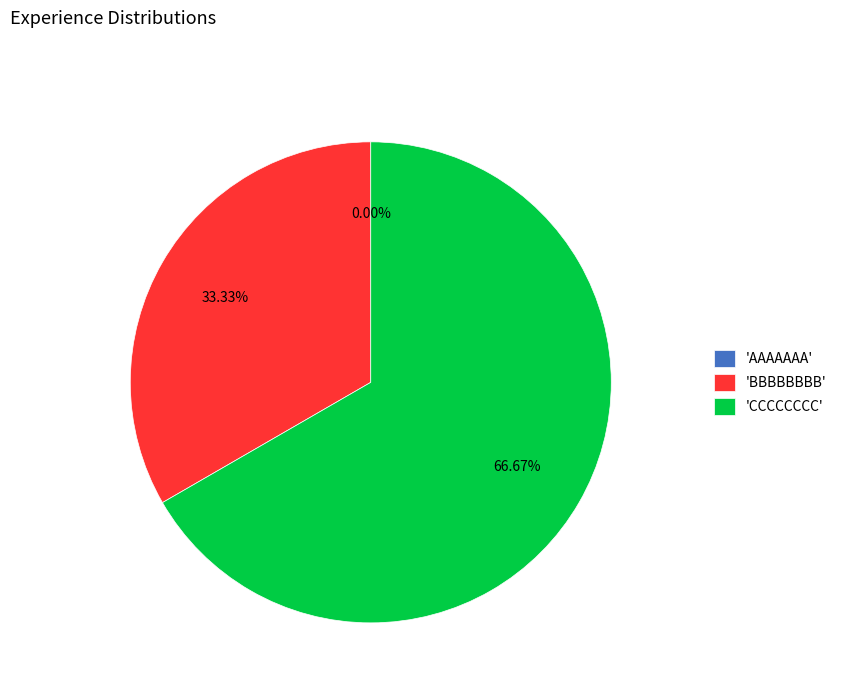

To the nearest percent, what is the average slice percentage?

33%